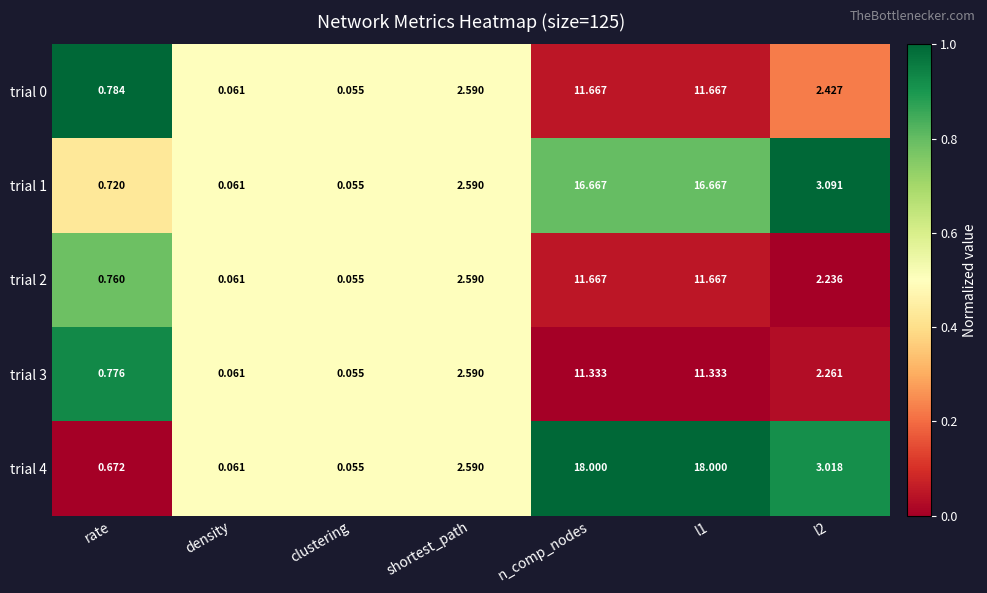

Between clustering and l1, which series saw the biggest shift?

trial 4